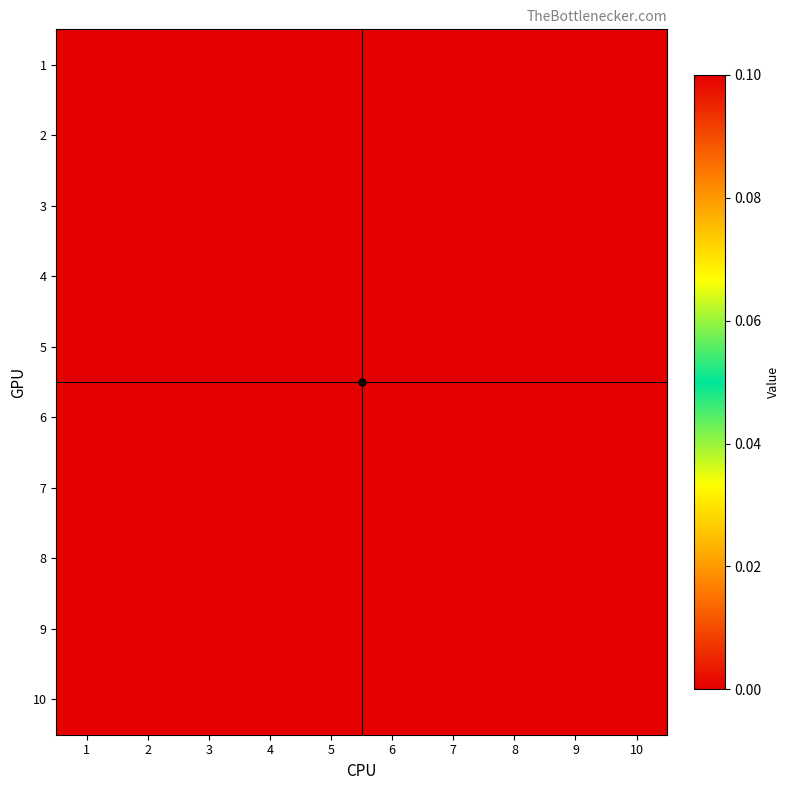

At which category does the chart reach its peak across all series?

10